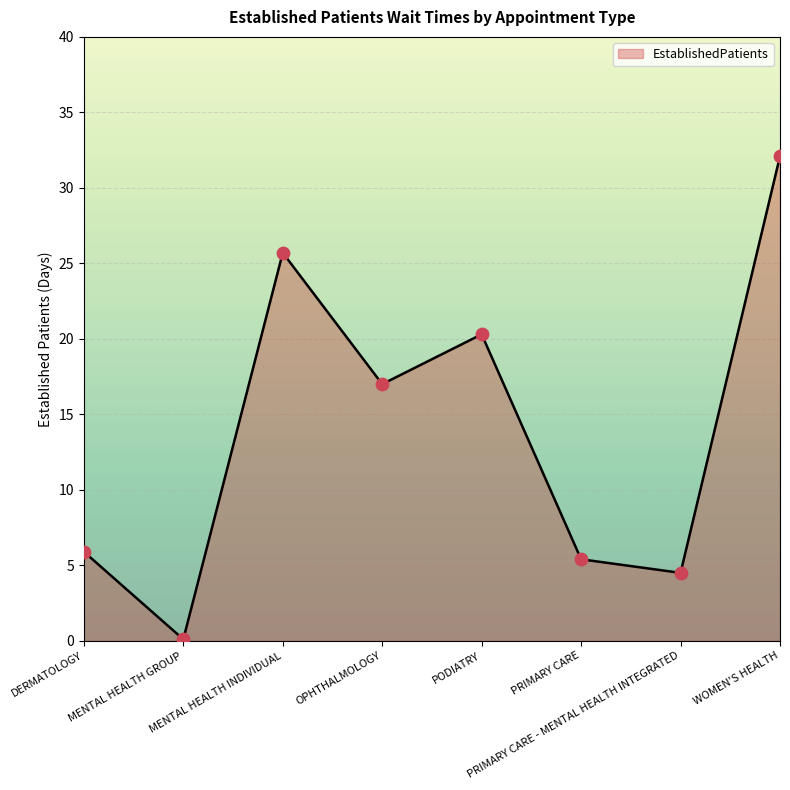

Which has a higher value, OPHTHALMOLOGY or DERMATOLOGY?

OPHTHALMOLOGY